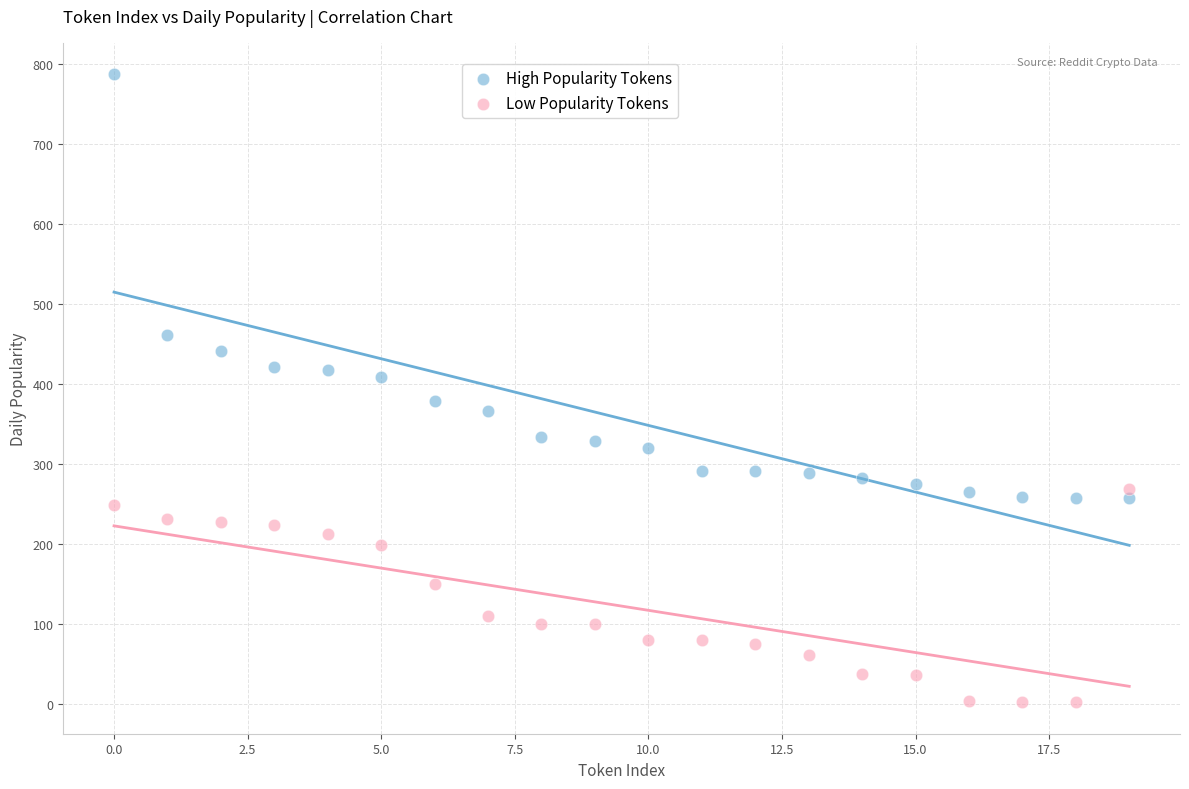

Which series contains the highest Y value?

High Popularity Tokens